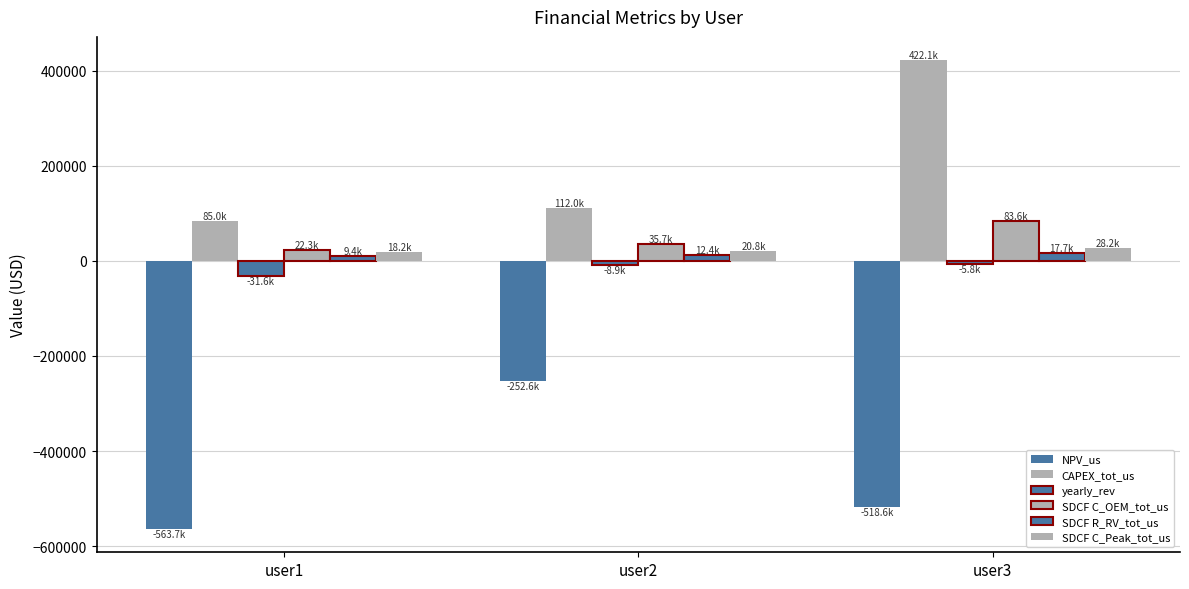

How many groups of bars are there?

3